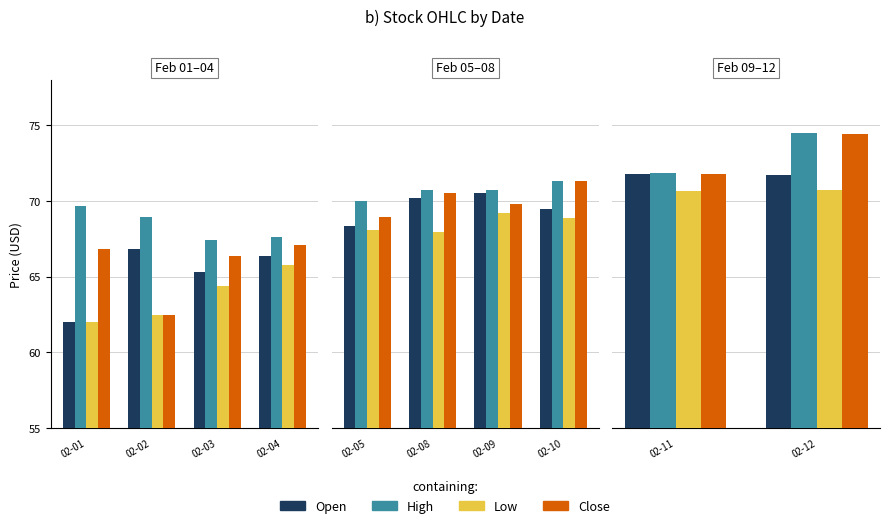

What is the greatest value displayed?

74.5